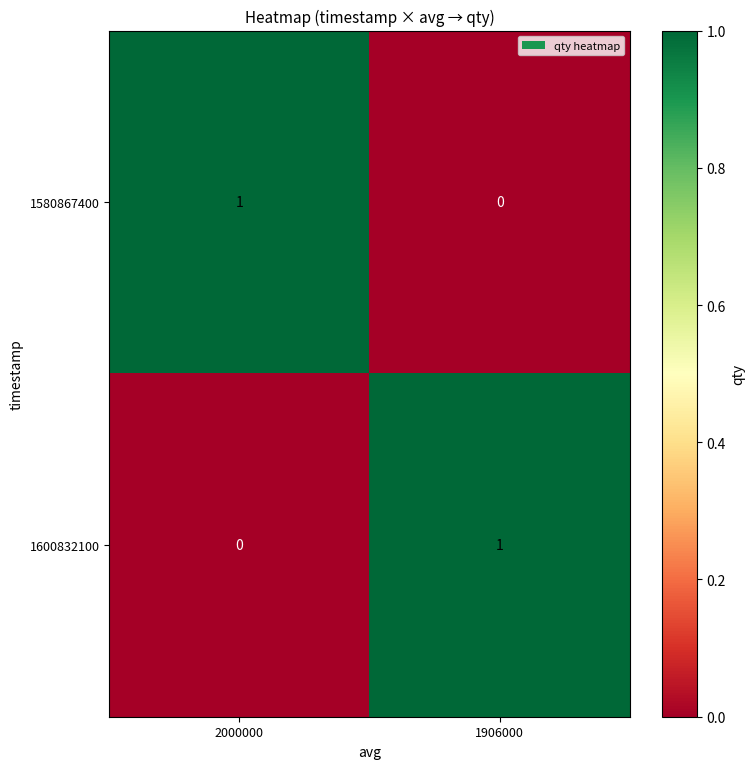

At which label does 1600832100 reach its peak?

1906000